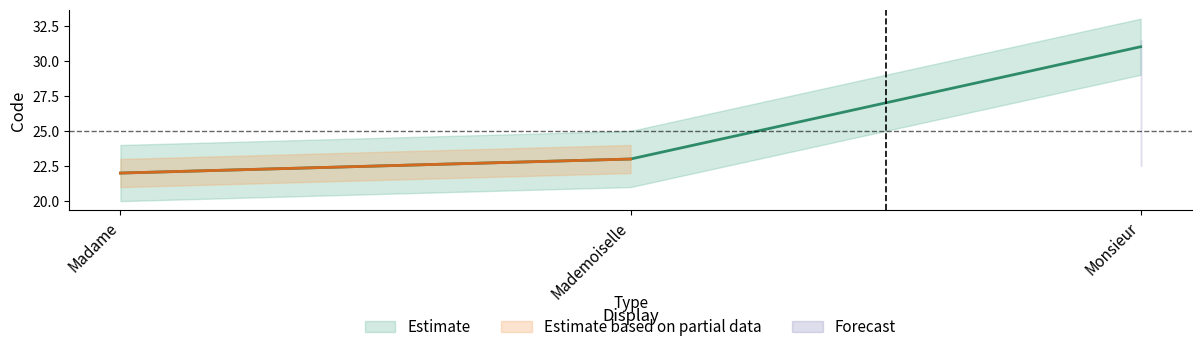

Reading left to right, transcribe all the data shown in this chart.

Madame=22	Mademoiselle=23	Monsieur=31